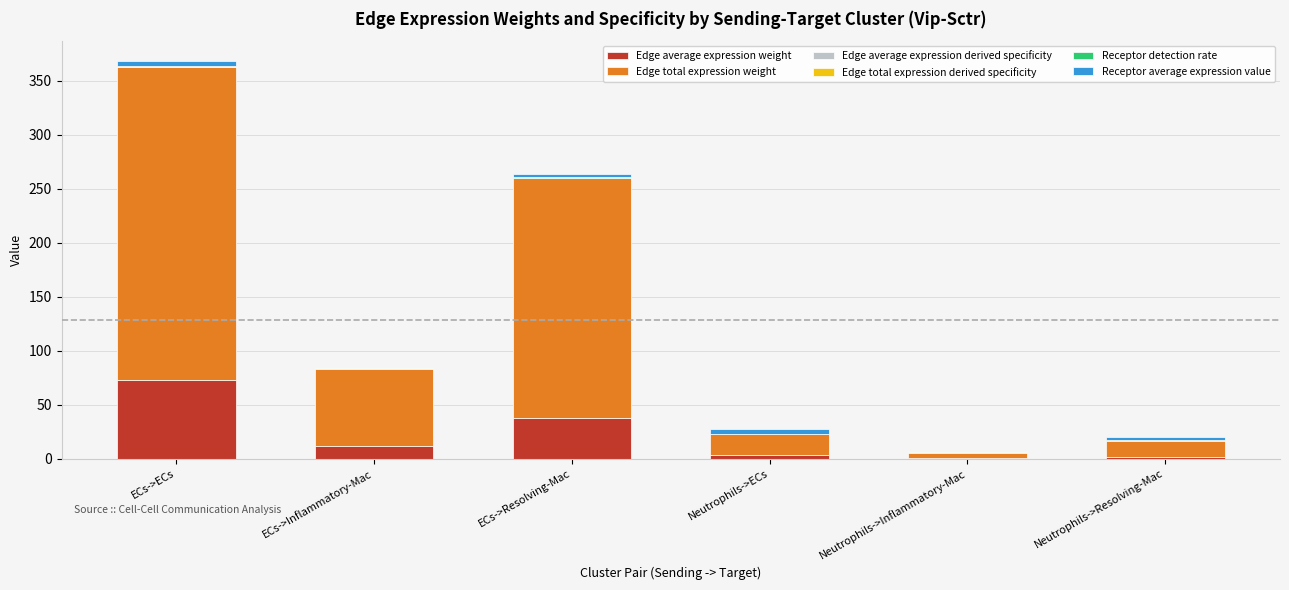

At which category is the sum across all series the highest?

ECs->ECs